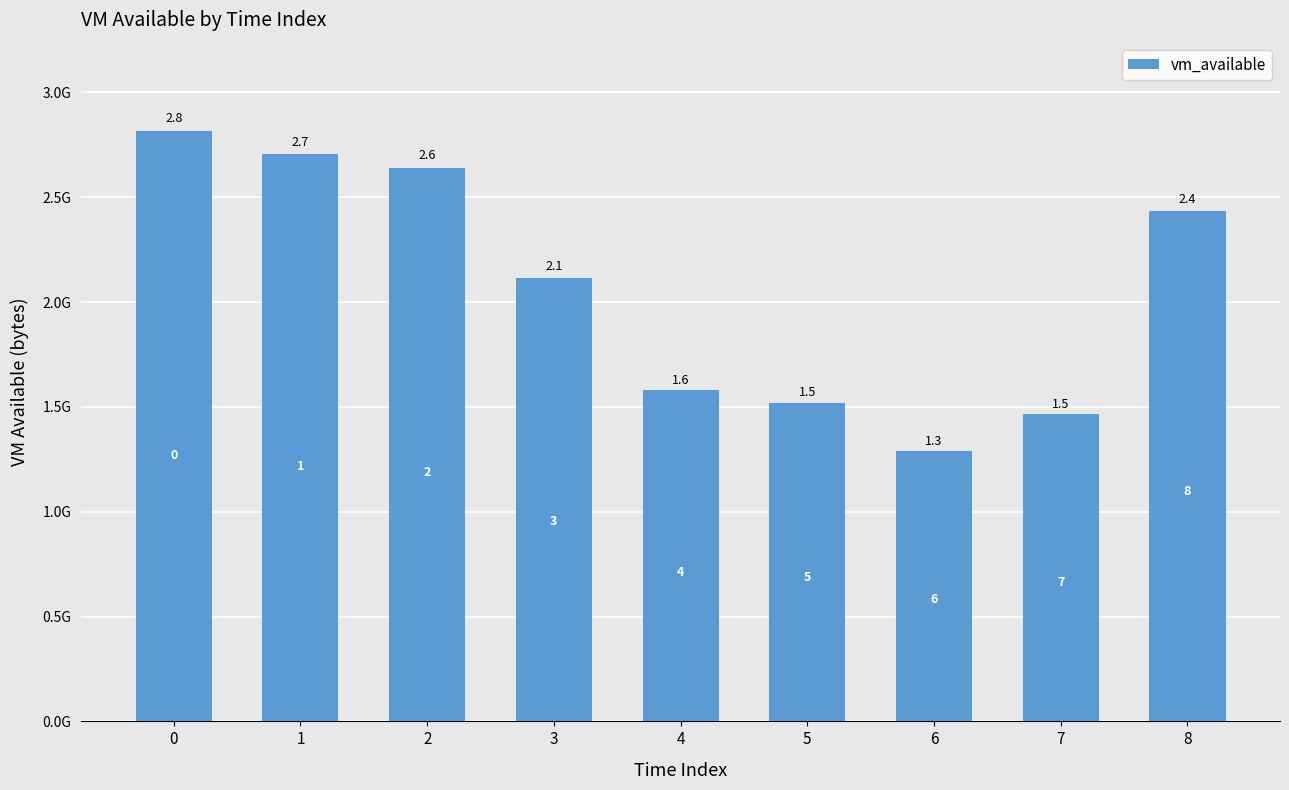

Are the bars horizontal?

No